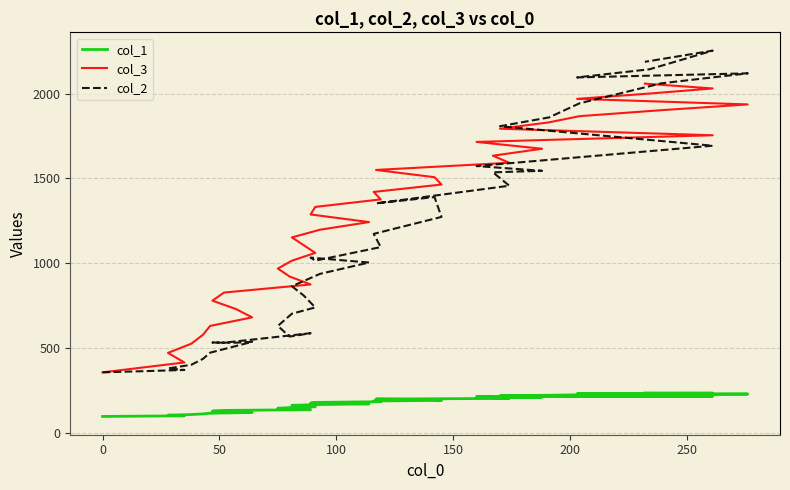

What are all the series names shown in the legend?

col_1, col_3, col_2